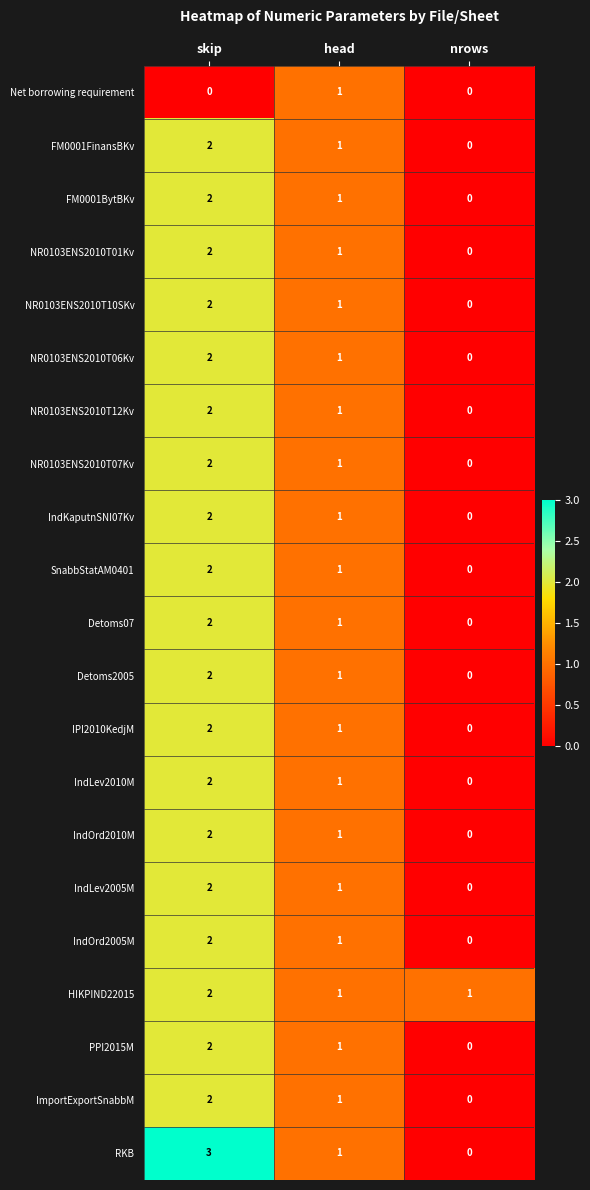

Count the number of categories in the chart.

3